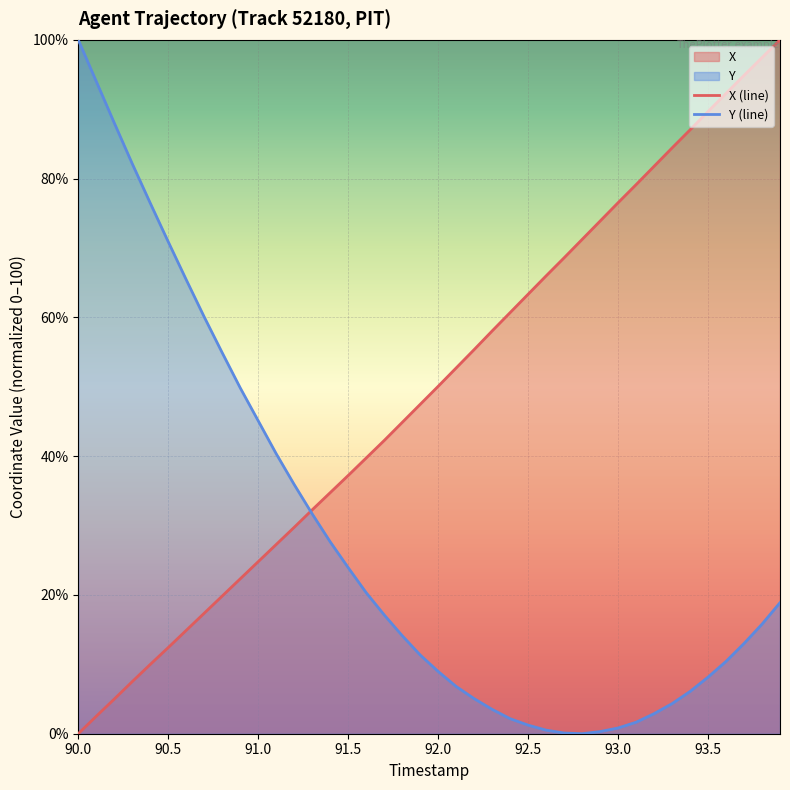

List the series in order of their peak value, lowest first.

X, Y